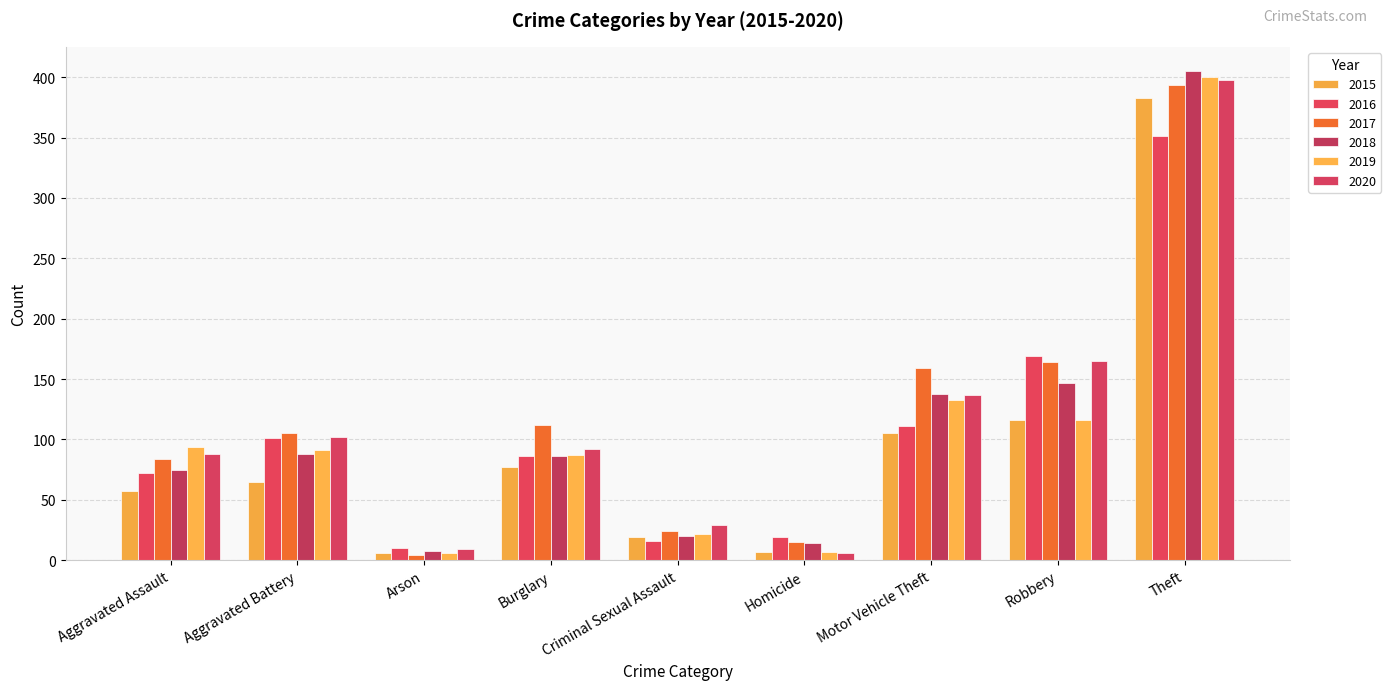

Rank the series at Aggravated Battery from lowest to highest value.

2015, 2018, 2019, 2016, 2020, 2017